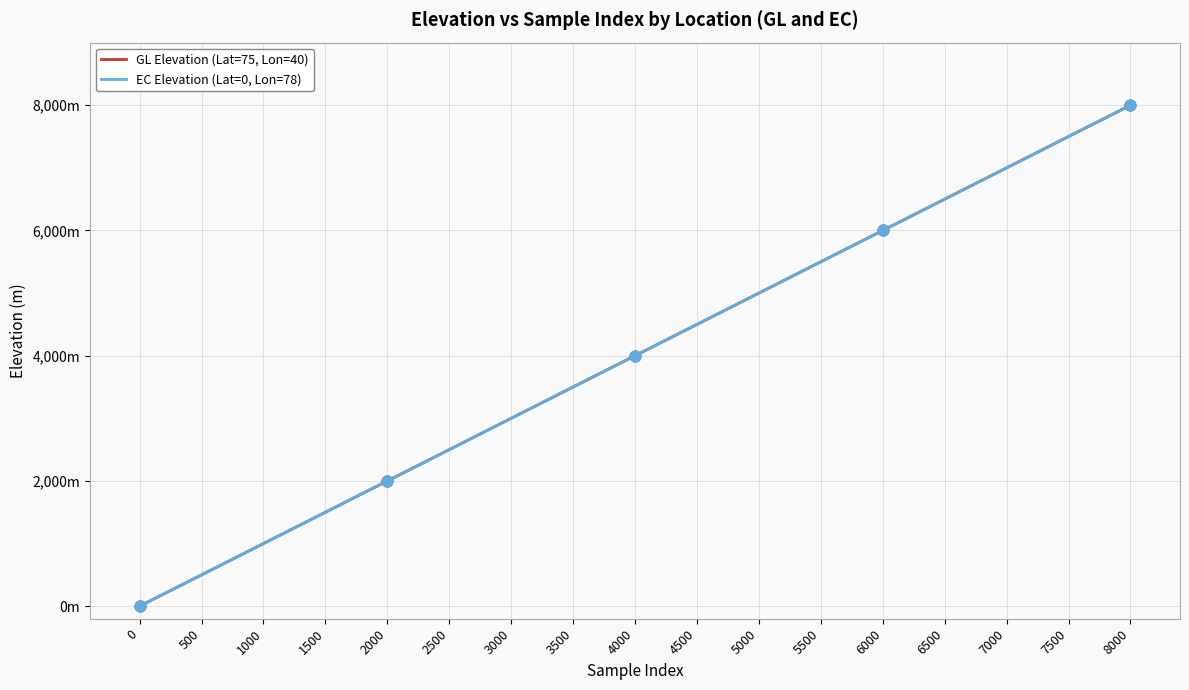

At which category is the sum across all series the highest?

8000